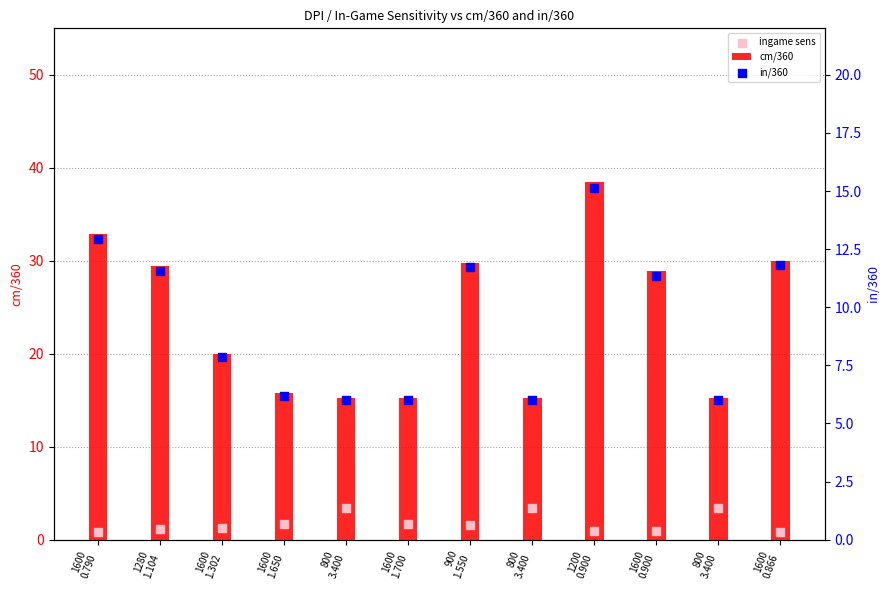

Which series reaches the minimum Y coordinate?

ingame sens